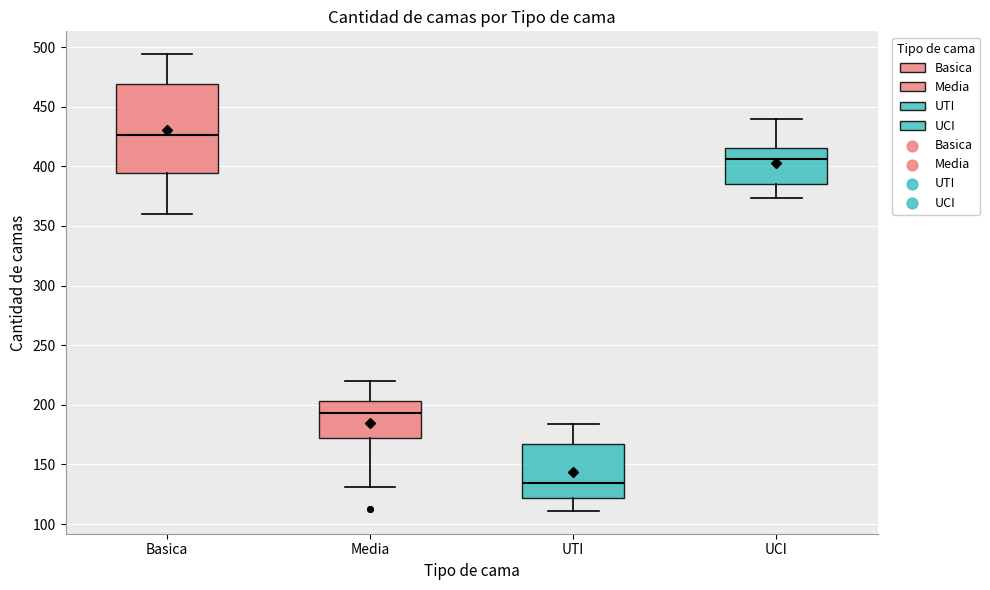

Comparing the boxes themselves (not the whiskers), which one is the tallest?

Basica